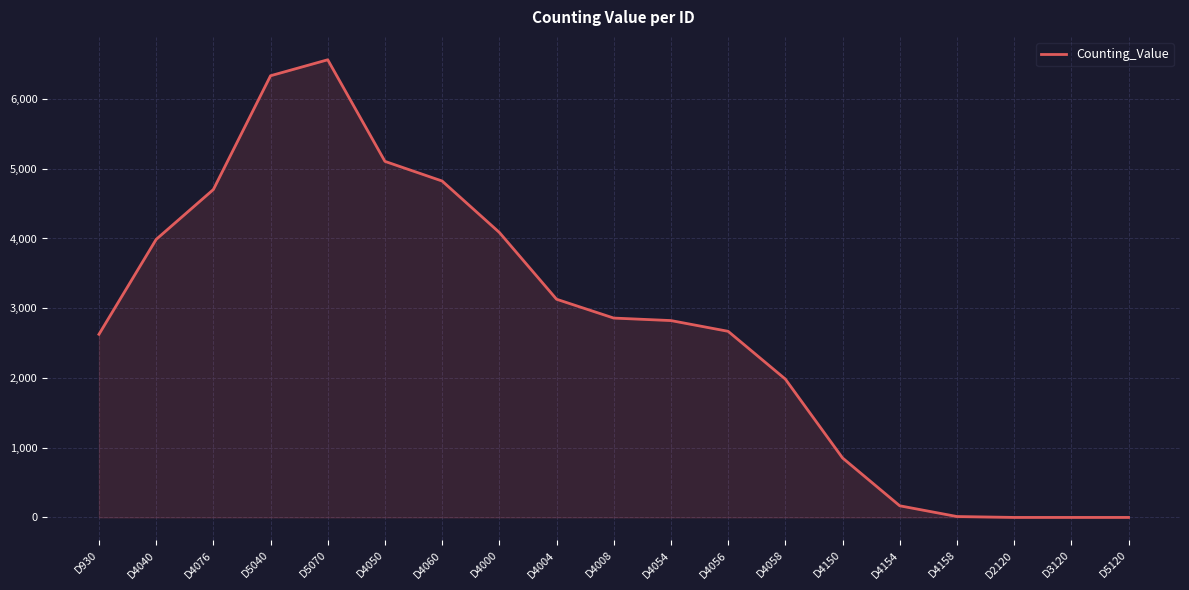

Does the chart display data point markers on the line(s)?

No